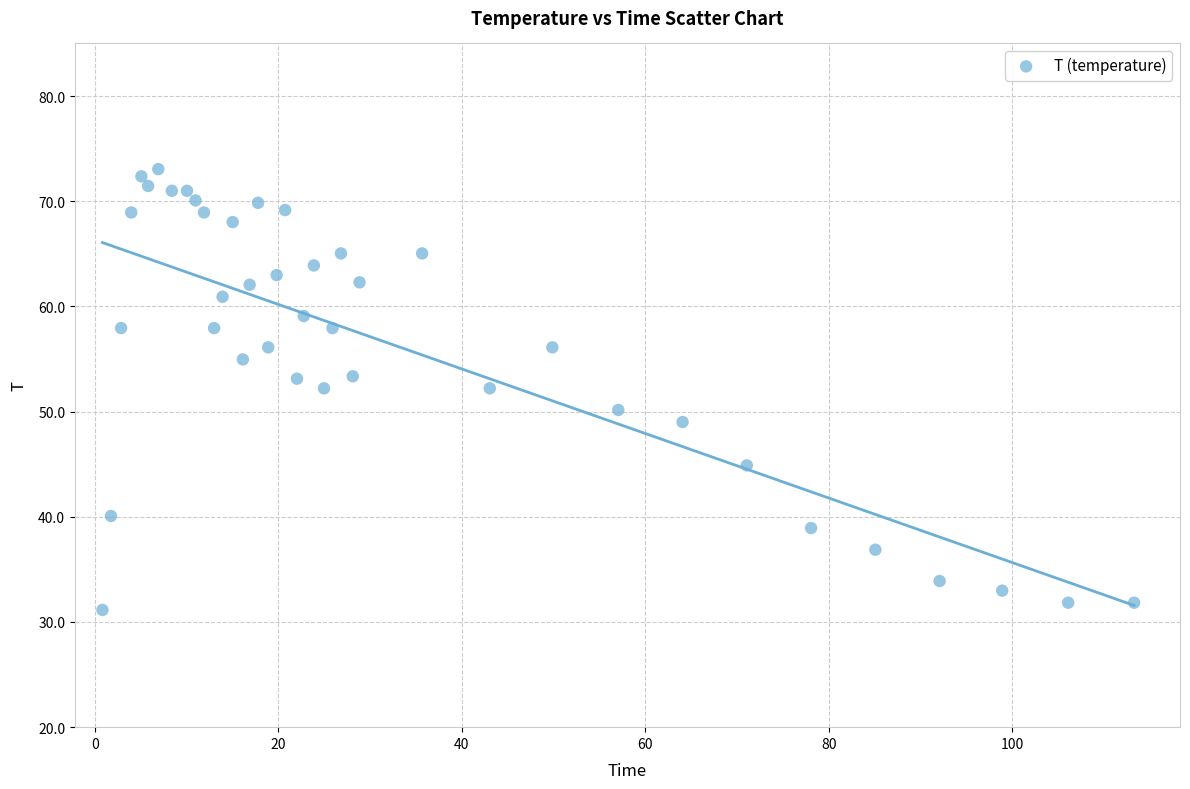

What is the range of Y values (max minus min)?

41.9